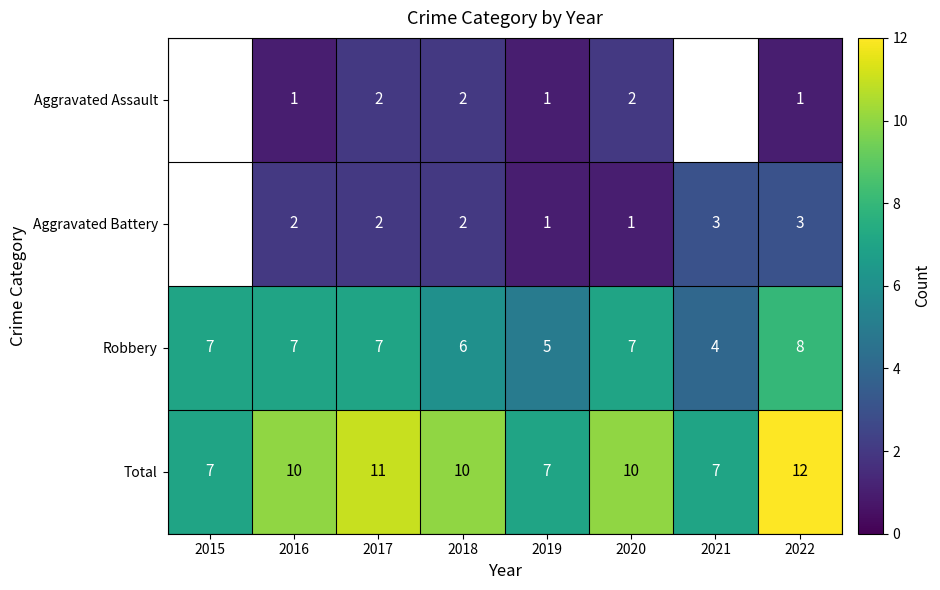

How many series are shown in this chart?

4